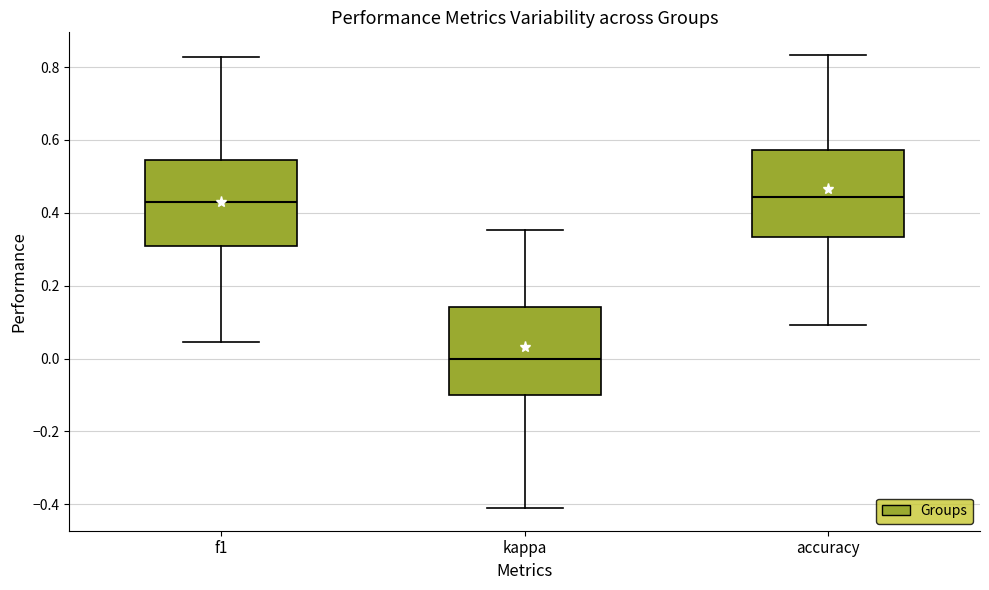

Which box's median line is the lowest?

kappa